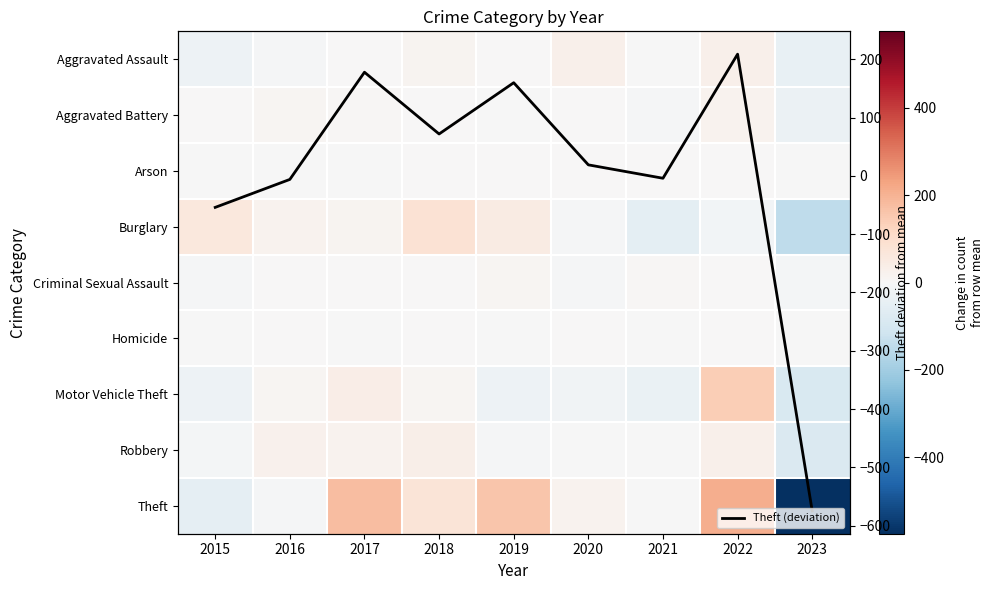

The value of Theft at 2017 is 255.8. True or false?

False